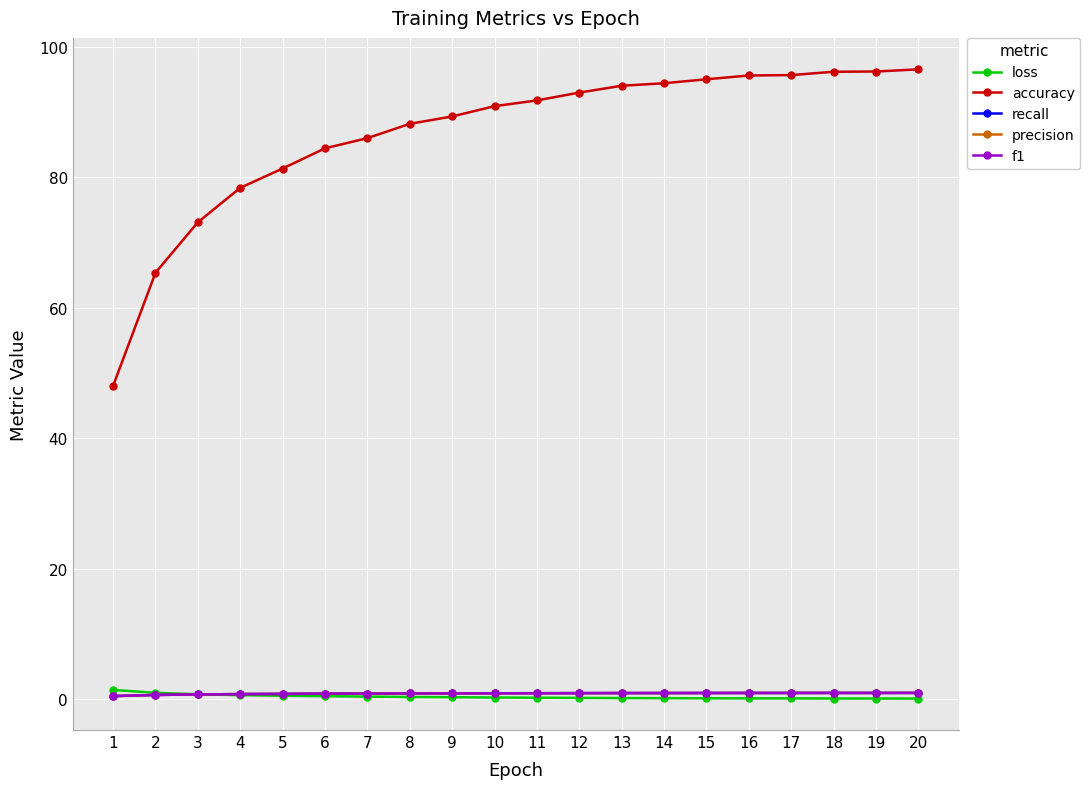

What is the value of the f1 point at the 5th from the left?

0.8